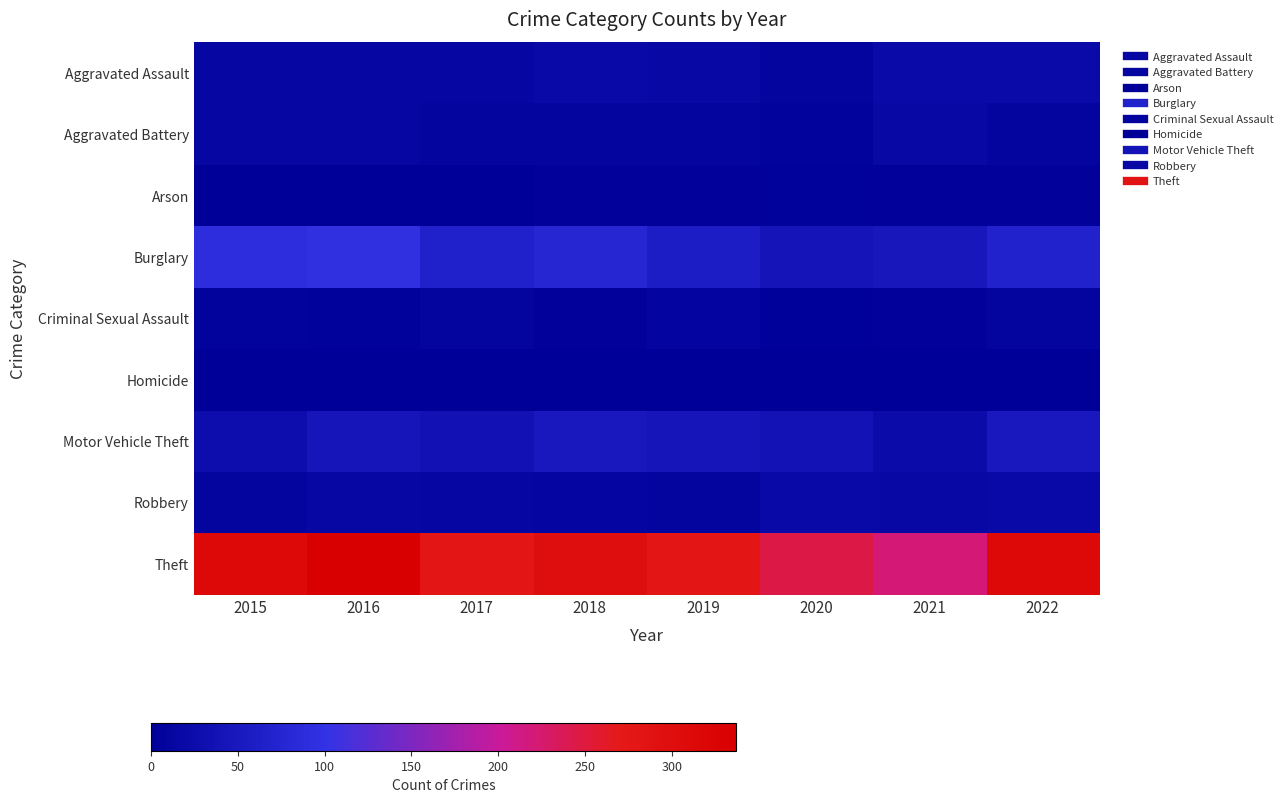

Rank the series by their maximum value, from highest to lowest.

Theft, Burglary, Motor Vehicle Theft, Aggravated Assault, Robbery, Aggravated Battery, Criminal Sexual Assault, Arson, Homicide